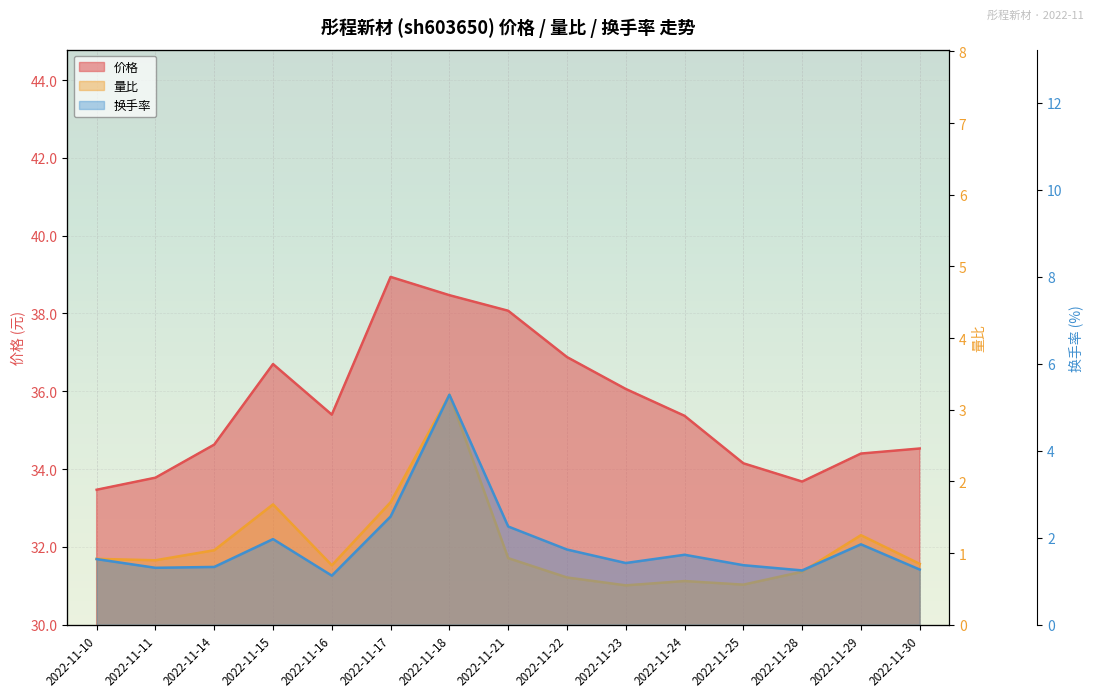

Count the number of data series in this chart.

3